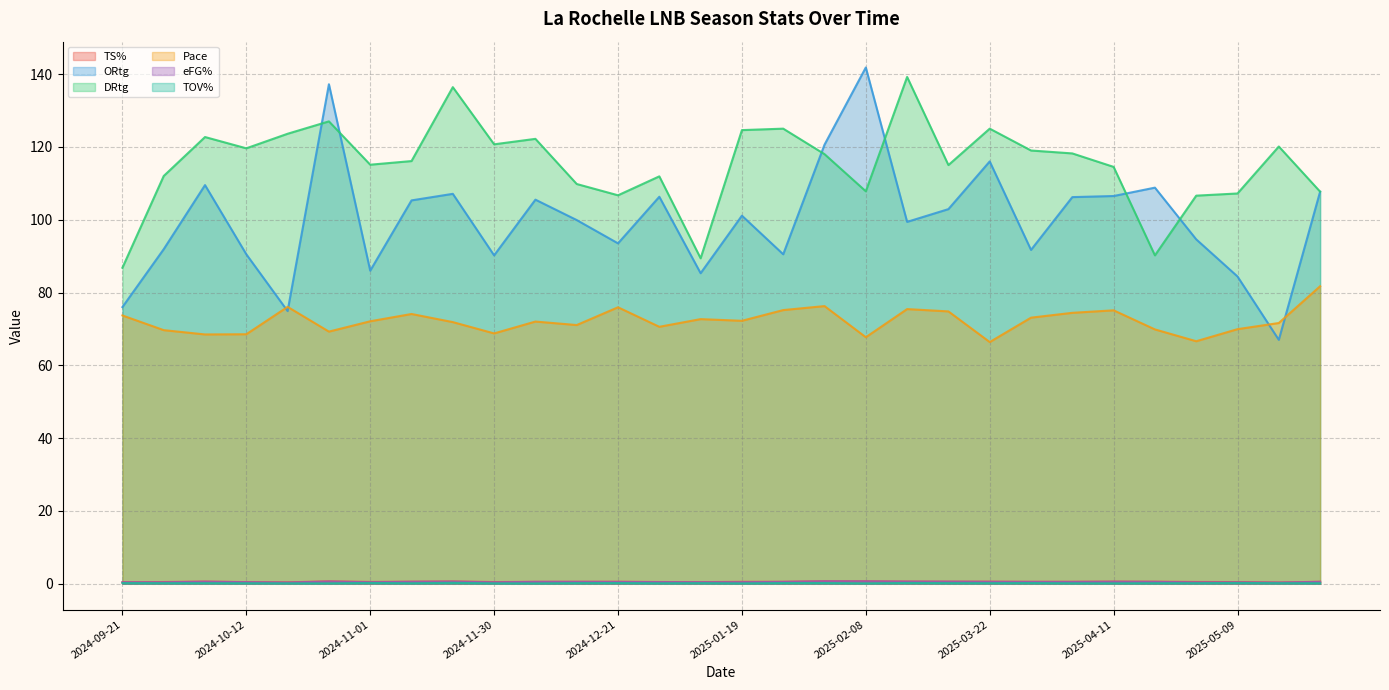

Reading left to right, what are all the values shown in this chart?

TS%: 0.4	0.5	0.6	0.5	0.4	0.7	0.5	0.6	0.7	0.5	0.5	0.6	0.6	0.5	0.5	0.5	0.6	0.7	0.7	0.6	0.6	0.6	0.5	0.6	0.6	0.6	0.5	0.5	0.4	0.6
ORtg: 76.0	91.9	109.5	90.5	74.9	137.2	86.0	105.3	107.1	90.2	105.5	99.9	93.5	106.3	85.3	101.1	90.5	120.6	141.8	99.4	102.9	116.0	91.7	106.2	106.5	108.8	94.6	84.4	67.0	107.7
DRtg: 86.8	112.0	122.7	119.6	123.6	127.0	115.1	116.1	136.4	120.7	122.2	109.8	106.7	111.9	89.4	124.6	125.0	118.0	107.8	139.2	115.0	125.0	119.0	118.2	114.5	90.2	106.6	107.2	120.1	107.7
Pace: 73.7	69.7	68.5	68.5	76.1	69.3	72.1	74.1	71.9	68.8	72.0	71.1	75.9	70.6	72.7	72.2	75.2	76.3	67.7	75.4	74.8	66.4	73.1	74.4	75.1	69.9	66.6	69.9	71.6	81.7
eFG%: 0.4	0.4	0.6	0.4	0.3	0.6	0.4	0.5	0.6	0.4	0.5	0.5	0.5	0.5	0.4	0.4	0.5	0.7	0.7	0.6	0.6	0.5	0.5	0.5	0.6	0.5	0.4	0.4	0.3	0.5
TOV%: 0.2	0.2	0.2	0.2	0.1	0.1	0.2	0.2	0.3	0.1	0.1	0.2	0.2	0.1	0.2	0.1	0.2	0.2	0.1	0.2	0.2	0.2	0.2	0.1	0.1	0.2	0.2	0.2	0.2	0.2